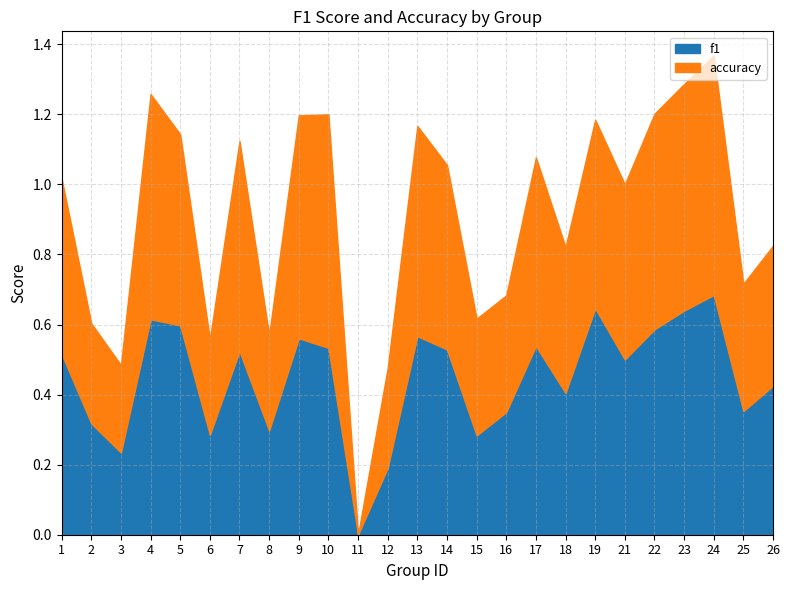

At which label does f1 reach its minimum?

11